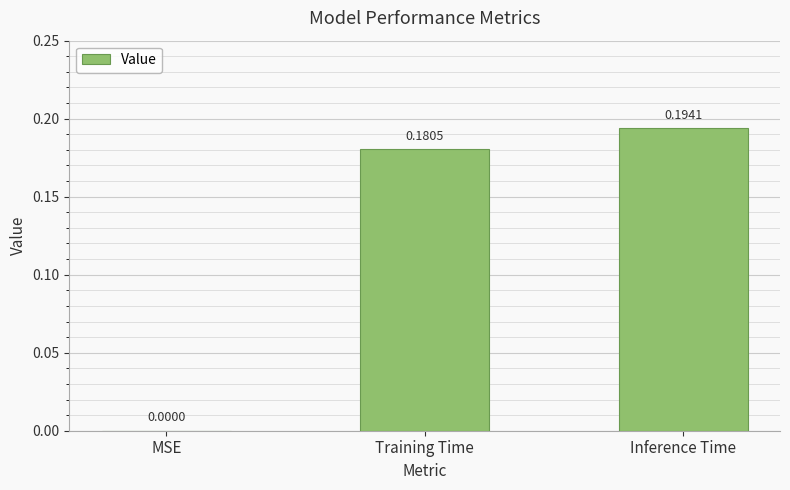

Which label corresponds to the largest value in the chart?

Inference Time